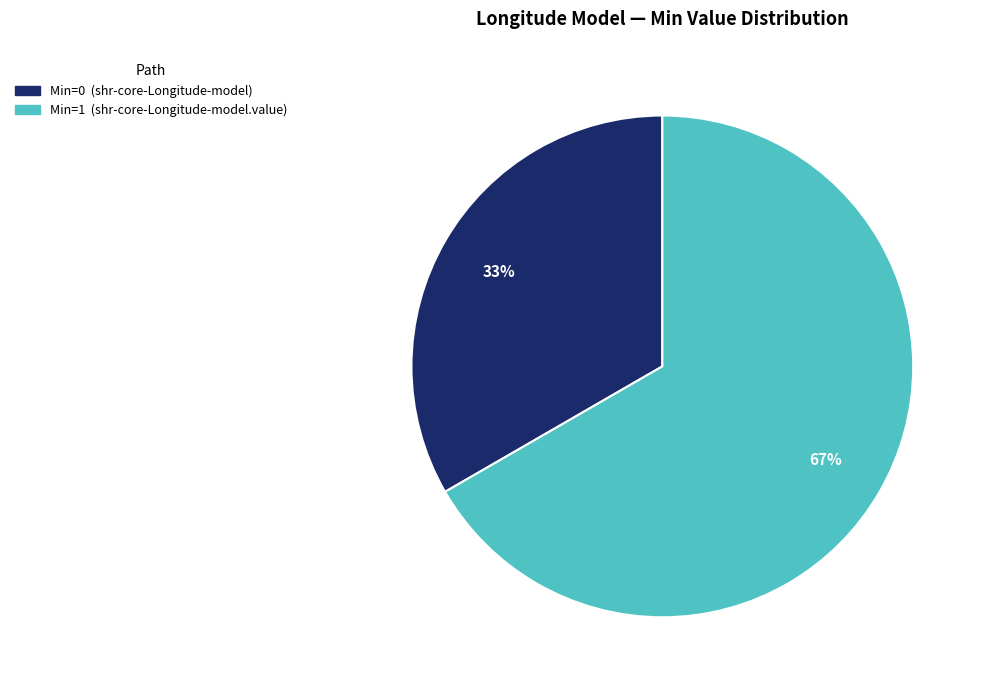

To the nearest percent, what is the average slice percentage?

50%